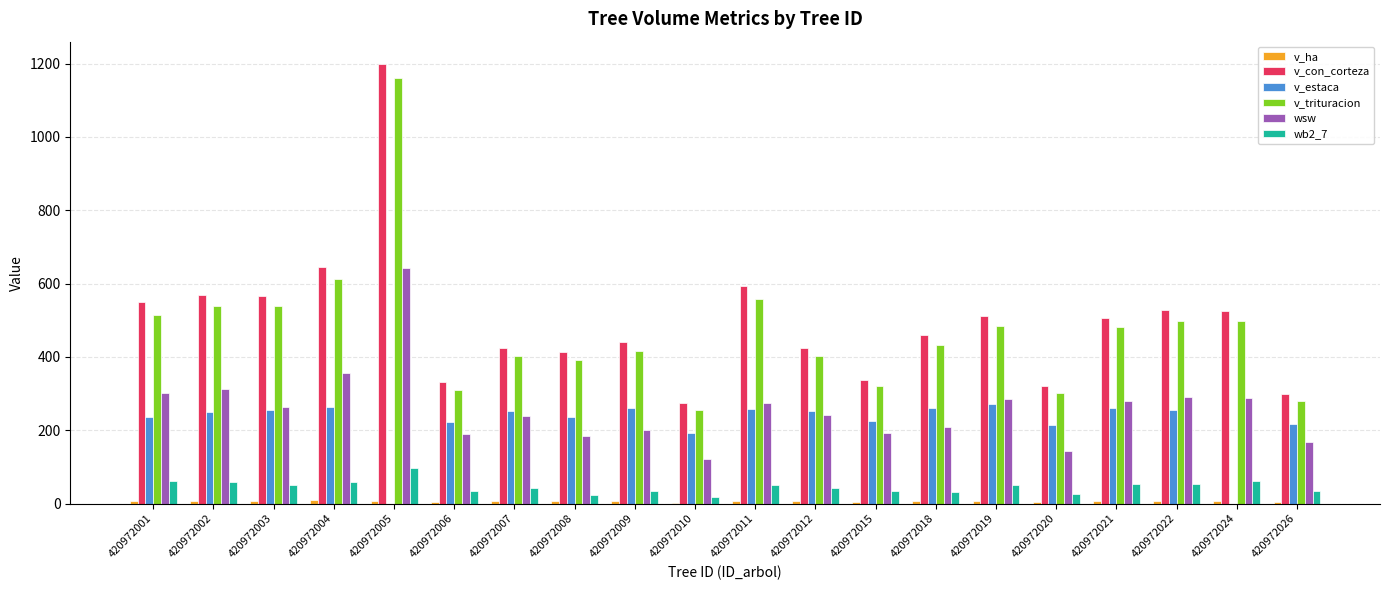

Is the value of wsw at 420972008 greater than the value of v_estaca at 420972003?

No